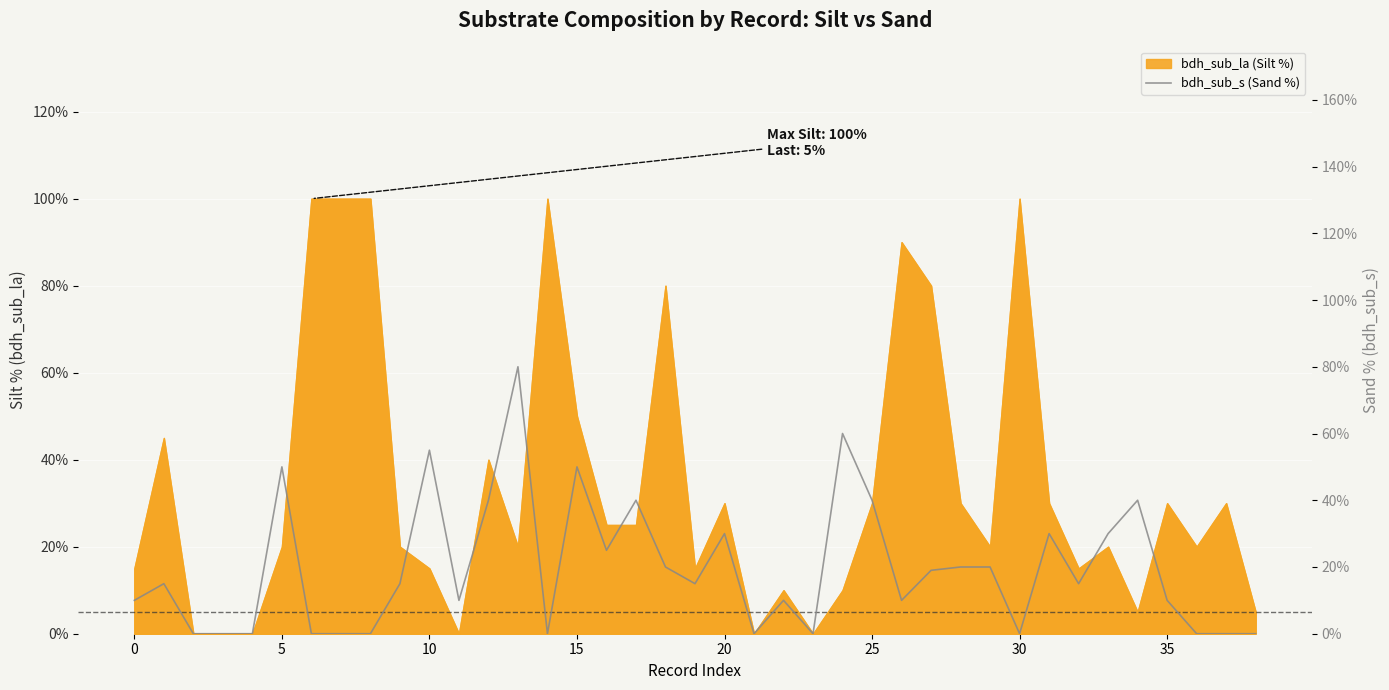

How many interior local peaks (higher than both neighbors) does the data have?

11